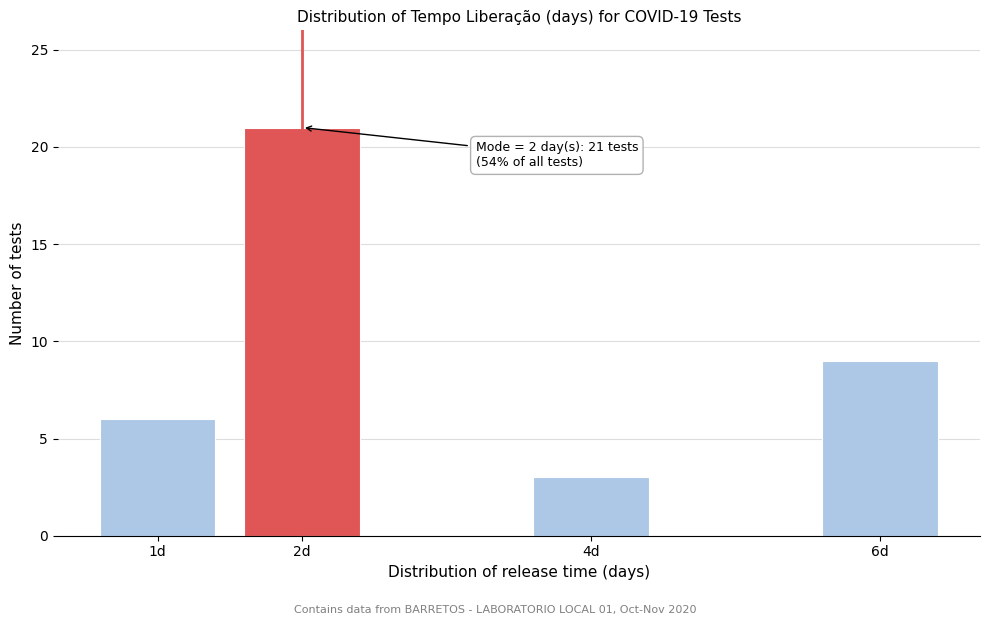

Reading left to right, list all the values displayed in this chart.

6	21	3	9